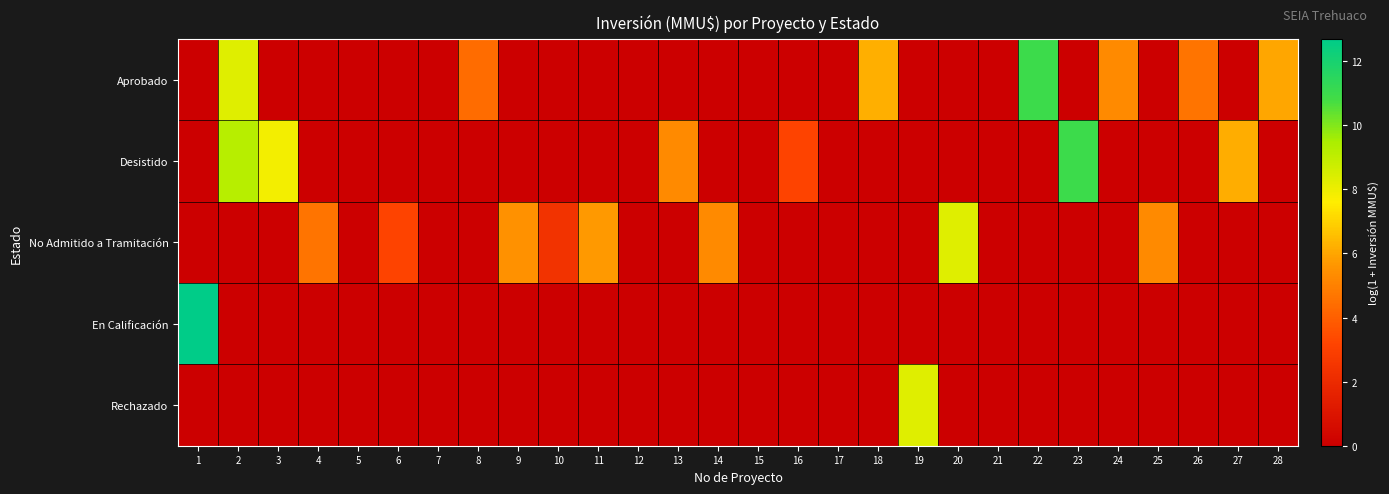

Reading left to right, what are all the values shown in this chart?

Aprobado: 1=0.0	2=8.3	3=0.0	4=0.0	5=0.0	6=0.0	7=0.0	8=4.4	9=0.0	10=0.0	11=0.0	12=0.0	13=0.0	14=0.0	15=0.0	16=0.0	17=0.0	18=6.2	19=0.0	20=0.0	21=0.0	22=11.0	23=0.0	24=5.3	25=0.0	26=4.6	27=0.0	28=6.0
Desistido: 1=0.0	2=9.2	3=7.9	4=0.0	5=0.0	6=0.0	7=0.0	8=0.0	9=0.0	10=0.0	11=0.0	12=0.0	13=5.3	14=0.0	15=0.0	16=3.1	17=0.0	18=0.0	19=0.0	20=0.0	21=0.0	22=0.0	23=11.0	24=0.0	25=0.0	26=0.0	27=6.2	28=0.0
No Admitido a Tramitación: 1=0.0	2=0.0	3=0.0	4=4.6	5=0.0	6=3.1	7=0.0	8=0.0	9=5.5	10=2.4	11=5.7	12=0.0	13=0.0	14=5.3	15=0.0	16=0.0	17=0.0	18=0.0	19=0.0	20=8.3	21=0.0	22=0.0	23=0.0	24=0.0	25=5.3	26=0.0	27=0.0	28=0.0
En Calificación: 1=12.7	2=0.0	3=0.0	4=0.0	5=0.0	6=0.0	7=0.0	8=0.0	9=0.0	10=0.0	11=0.0	12=0.0	13=0.0	14=0.0	15=0.0	16=0.0	17=0.0	18=0.0	19=0.0	20=0.0	21=0.0	22=0.0	23=0.0	24=0.0	25=0.0	26=0.0	27=0.0	28=0.0
Rechazado: 1=0.0	2=0.0	3=0.0	4=0.0	5=0.0	6=0.0	7=0.0	8=0.0	9=0.0	10=0.0	11=0.0	12=0.0	13=0.0	14=0.0	15=0.0	16=0.0	17=0.0	18=0.0	19=8.3	20=0.0	21=0.0	22=0.0	23=0.0	24=0.0	25=0.0	26=0.0	27=0.0	28=0.0